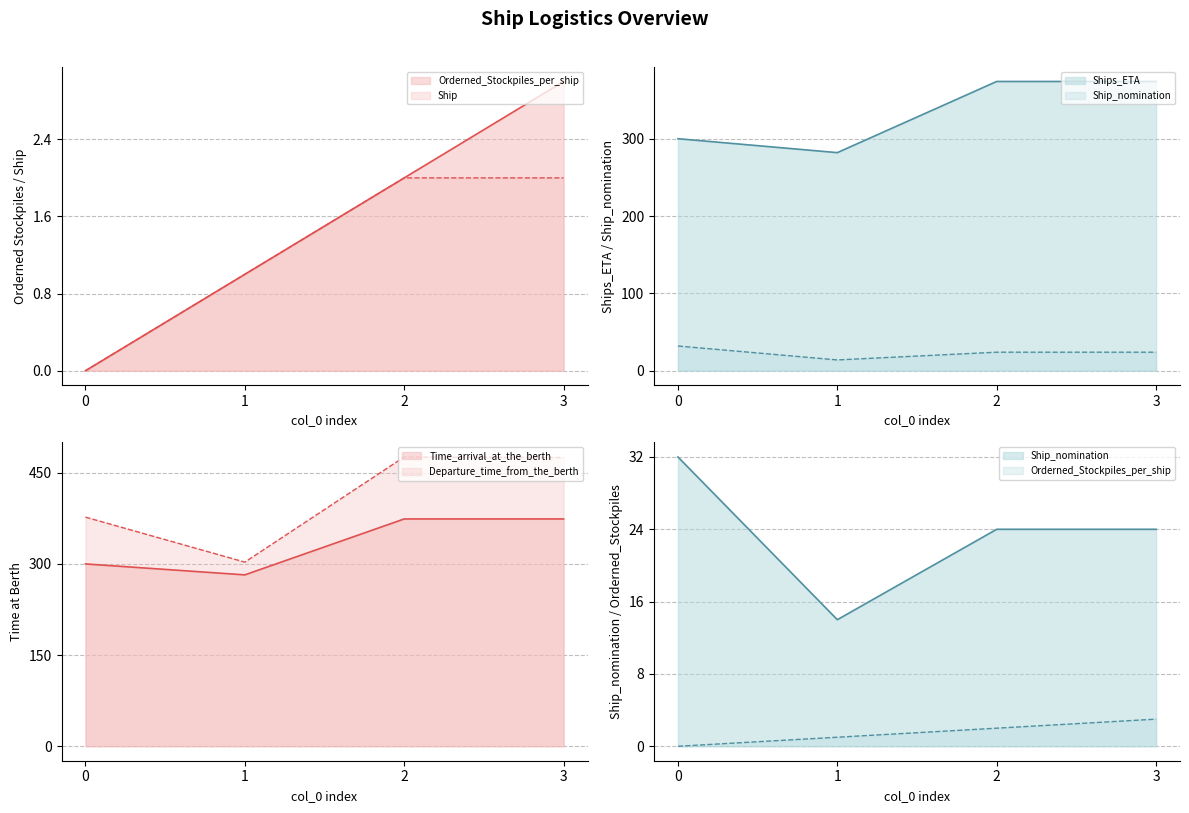

What is the greatest value displayed?

476